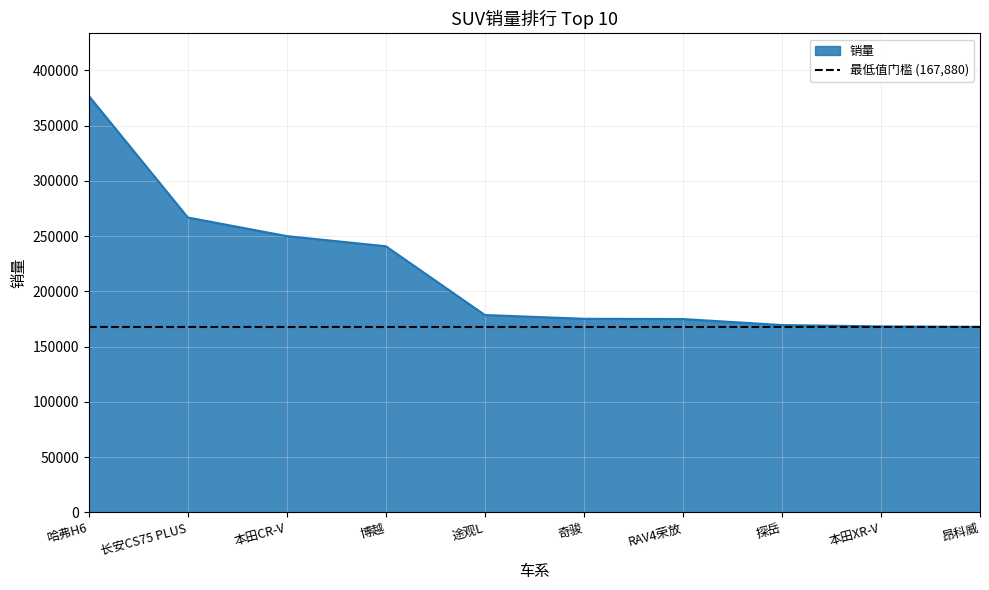

What is the label of the 3rd point from the right?

探岳